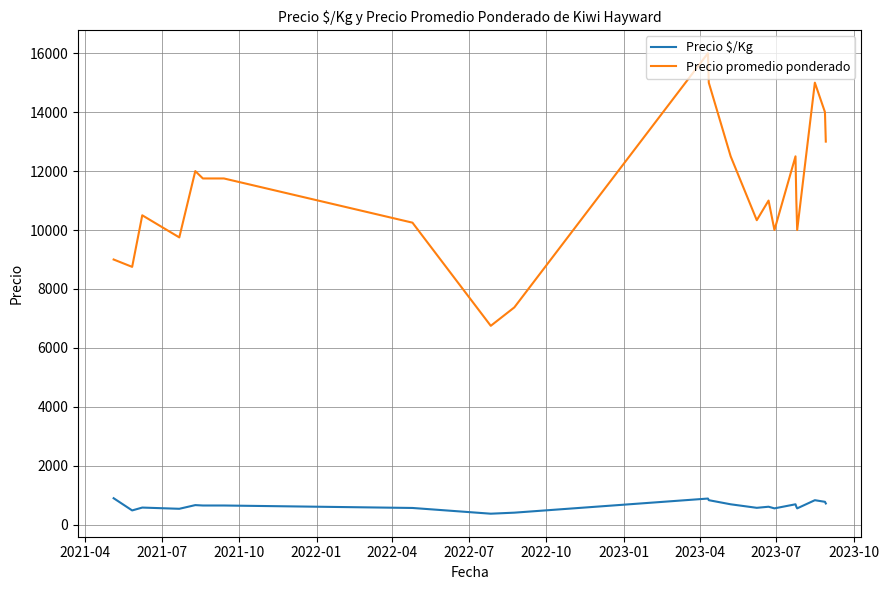

Rank the series by their average value, from highest to lowest.

Precio promedio ponderado, Precio $/Kg